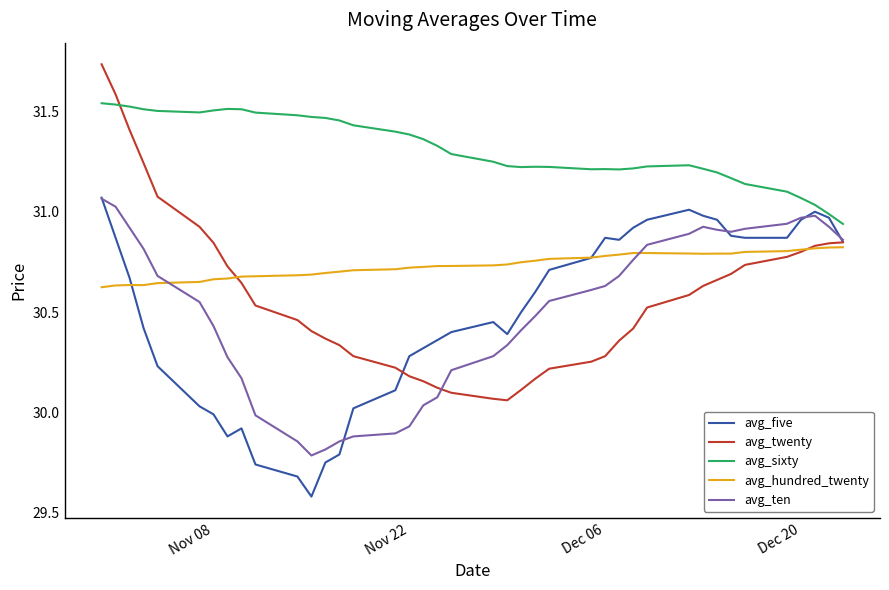

Which series has the widest spread of values?

avg_twenty